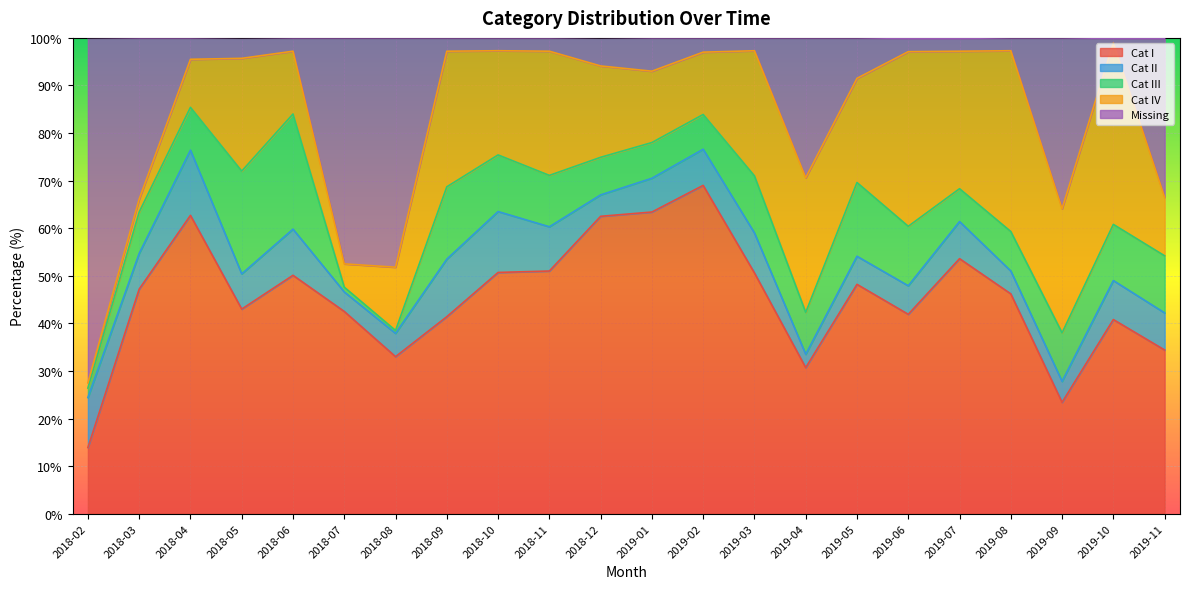

What is the spread (max minus min) of values at 2019-05?

42.3